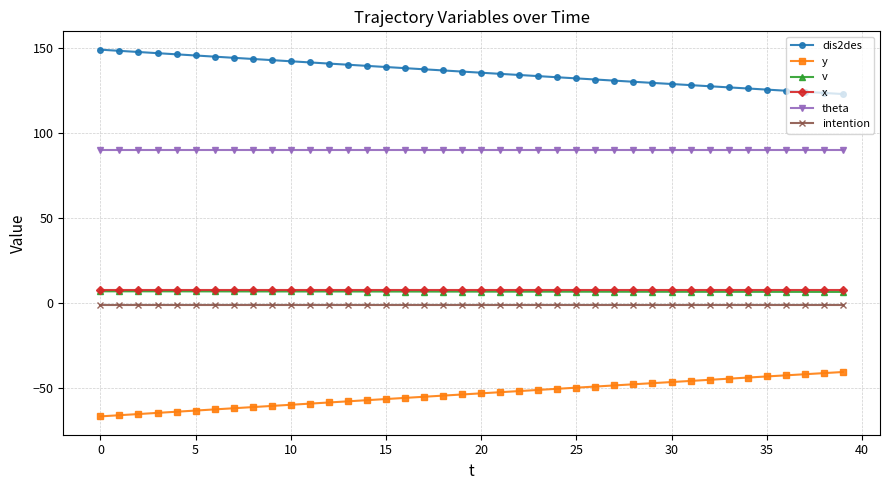

True or false: theta and dis2des cross at least once.

False